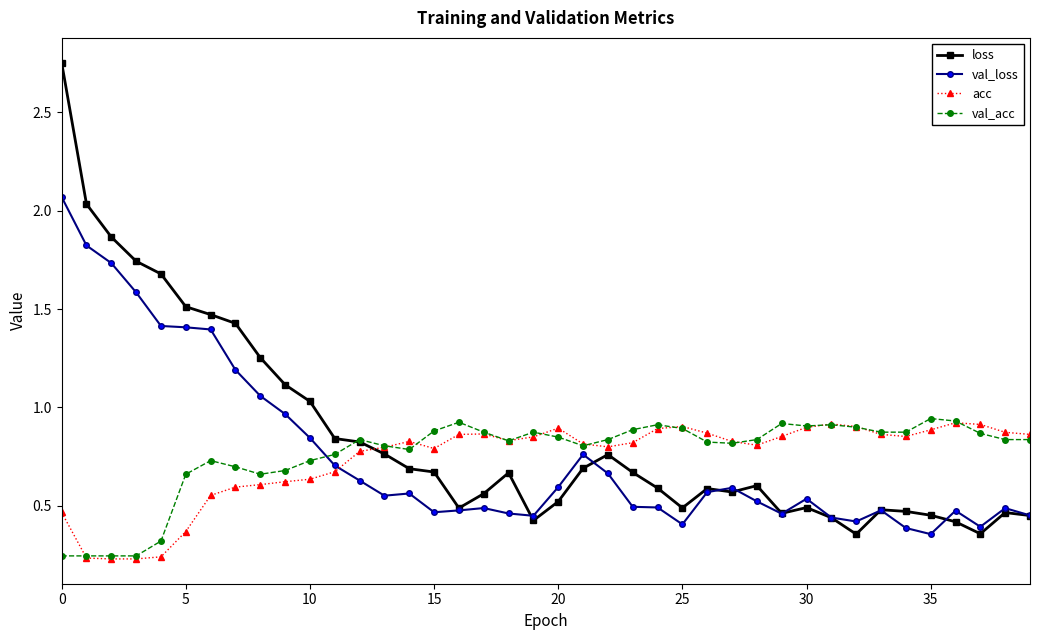

Which series has the widest spread of values?

loss